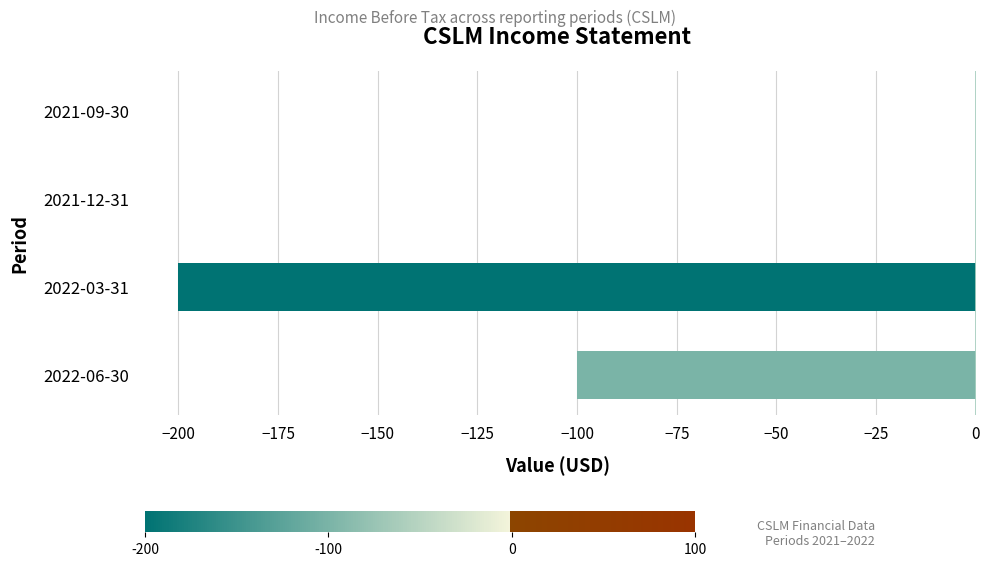

Which has a higher value, 2022-06-30 or 2021-12-31?

2021-12-31